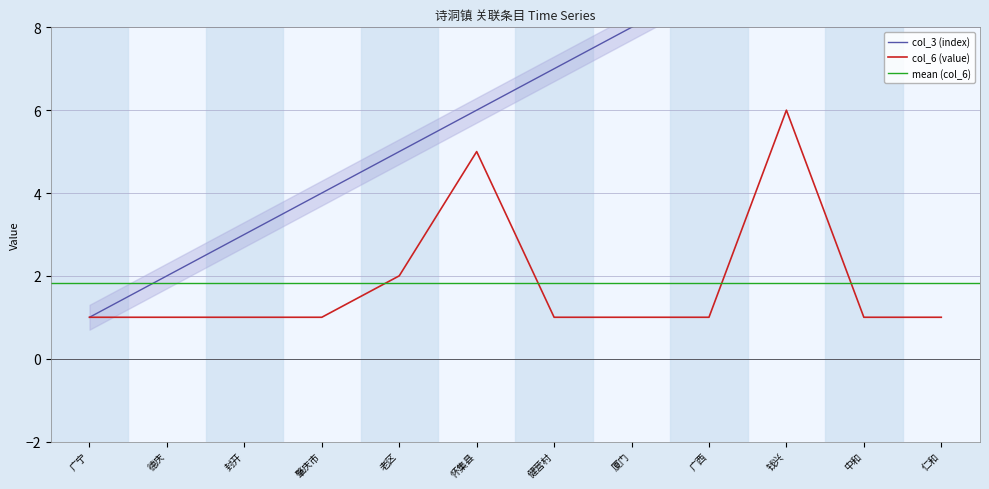

Between 广宁 and 肇庆市, which is larger?

肇庆市